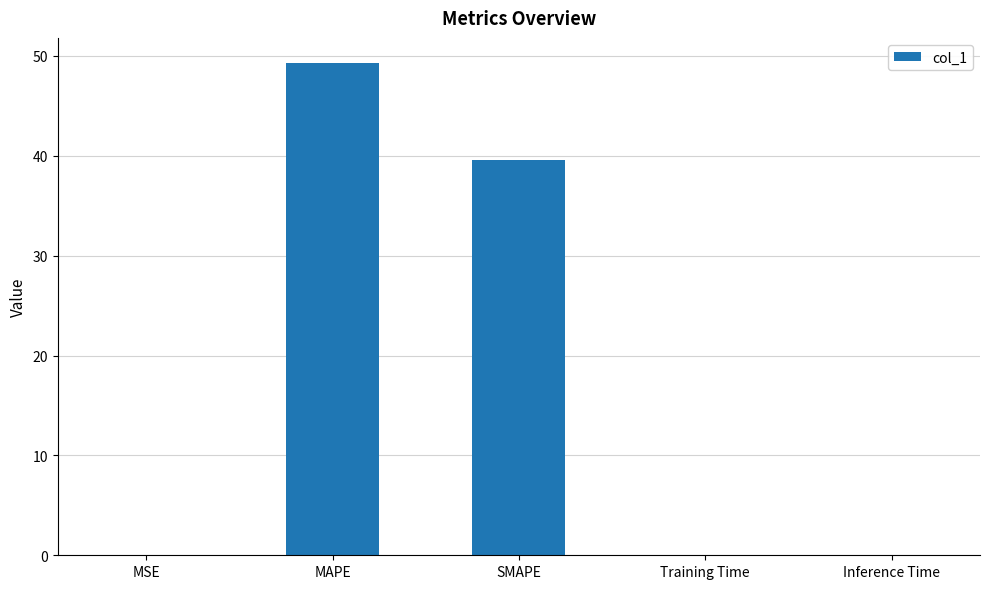

What is the sum of all values?

89.0